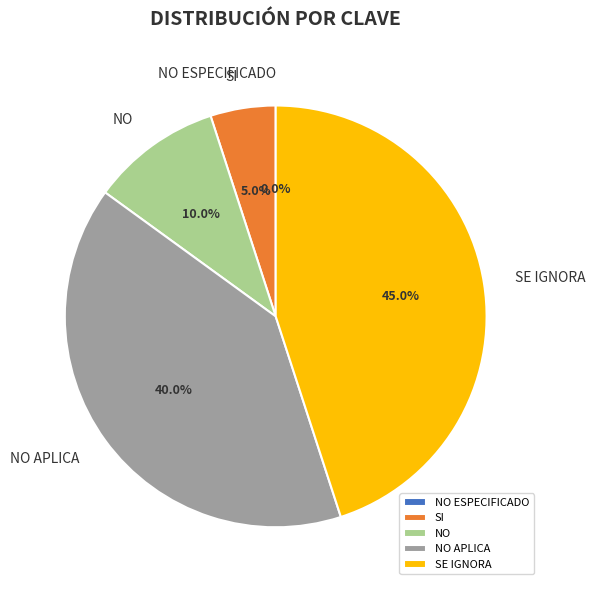

How many slices are in this pie chart?

5